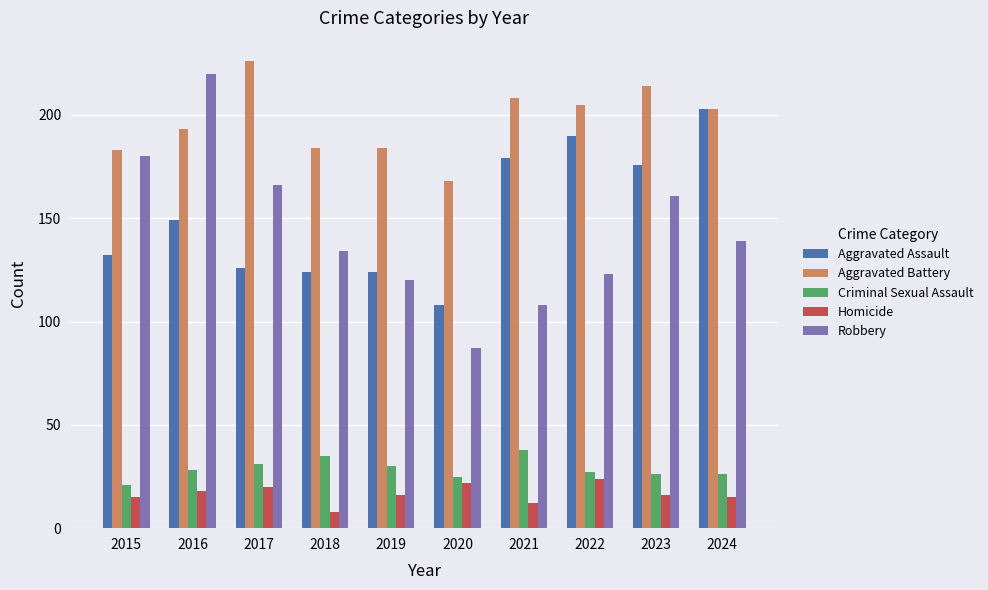

Rank the series by their maximum value, from highest to lowest.

Aggravated Battery, Robbery, Aggravated Assault, Criminal Sexual Assault, Homicide